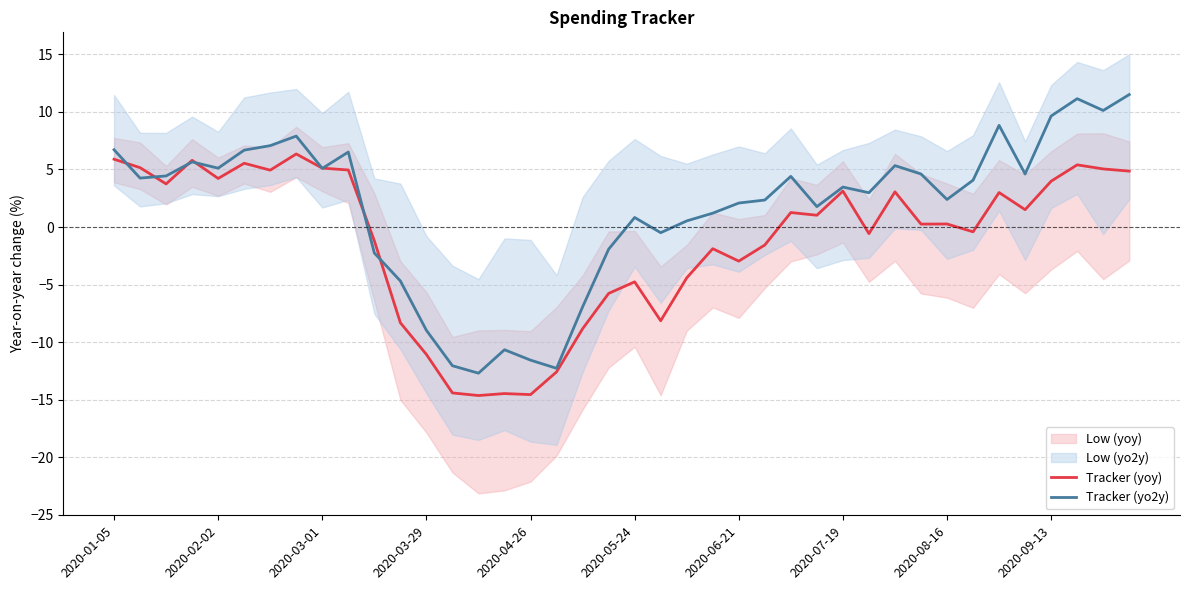

Rank the series by their average value, from lowest to highest.

Tracker (yoy), Tracker (yo2y)